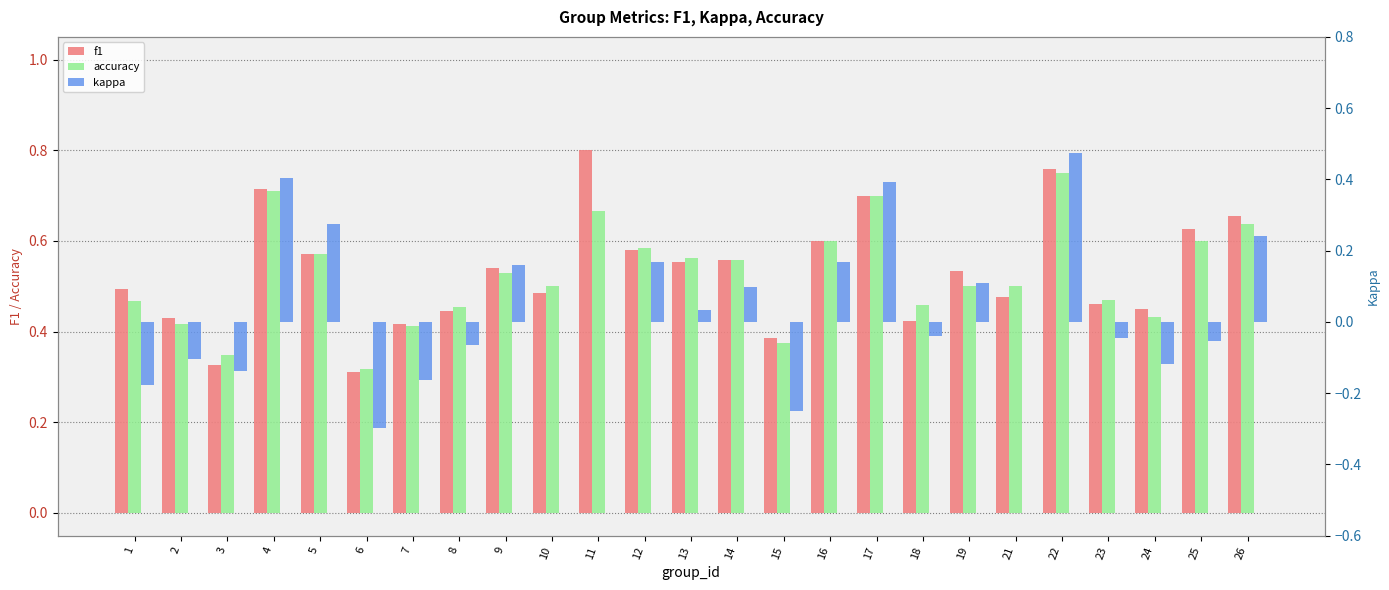

What is the average value of the accuracy series?

0.5